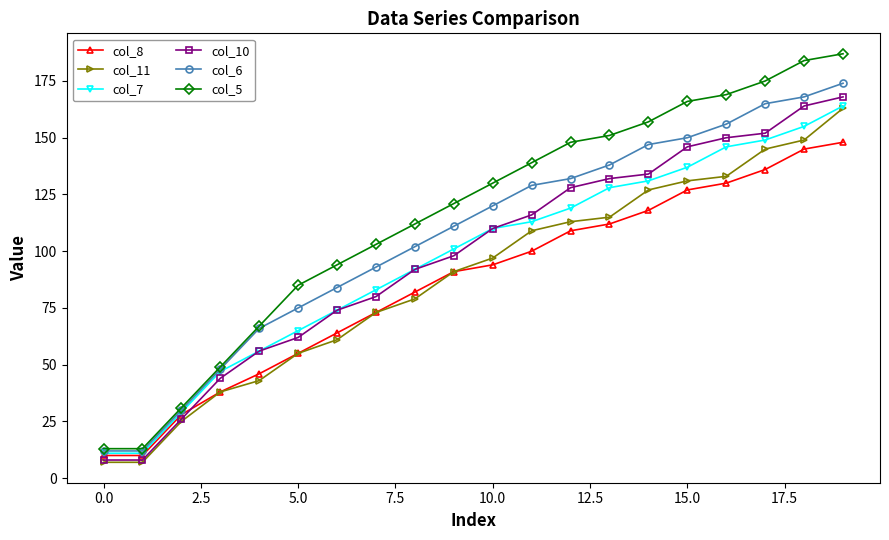

What is the lowest value of the col_6 series?

12